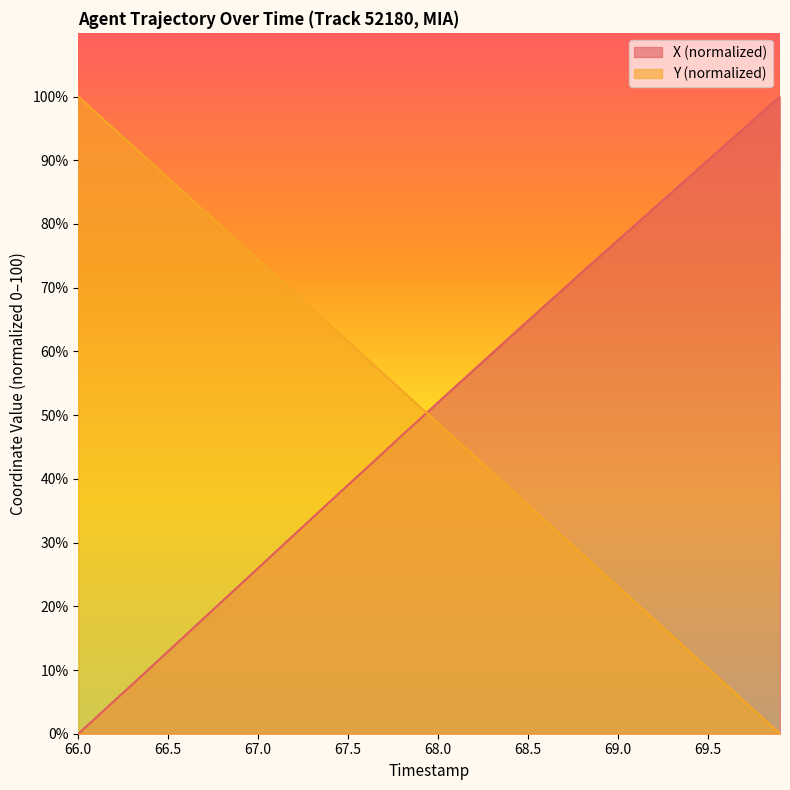

How many lines are shown in the chart?

2